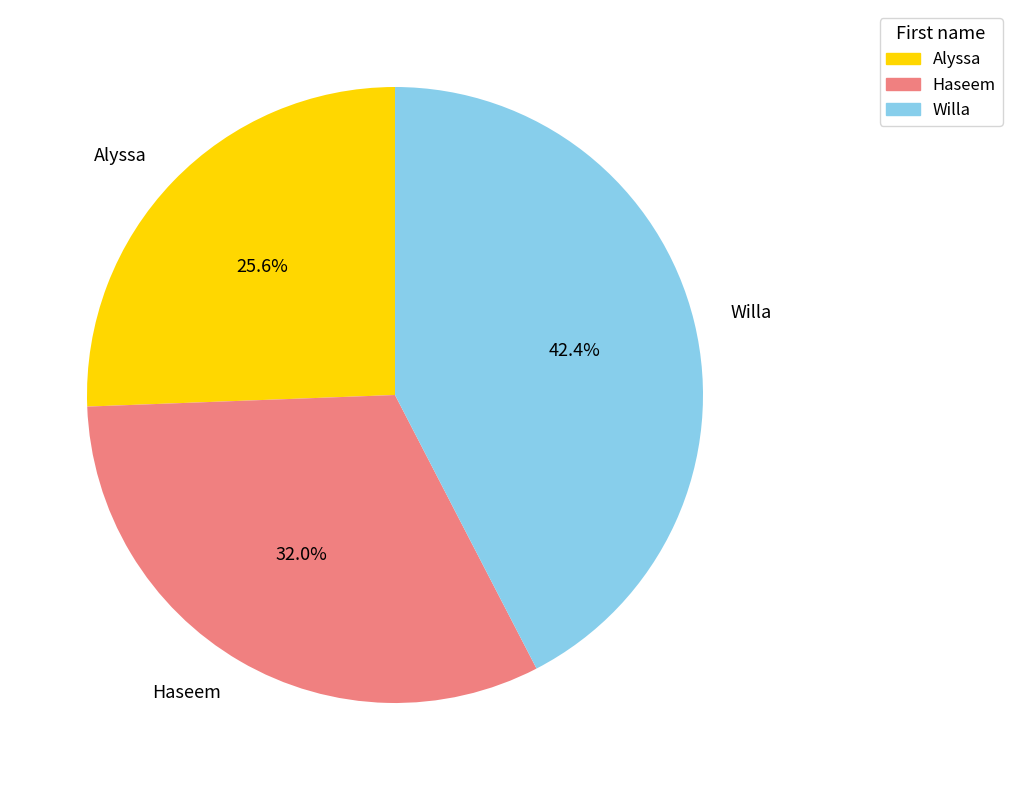

Does Willa account for over 50% of the chart?

No